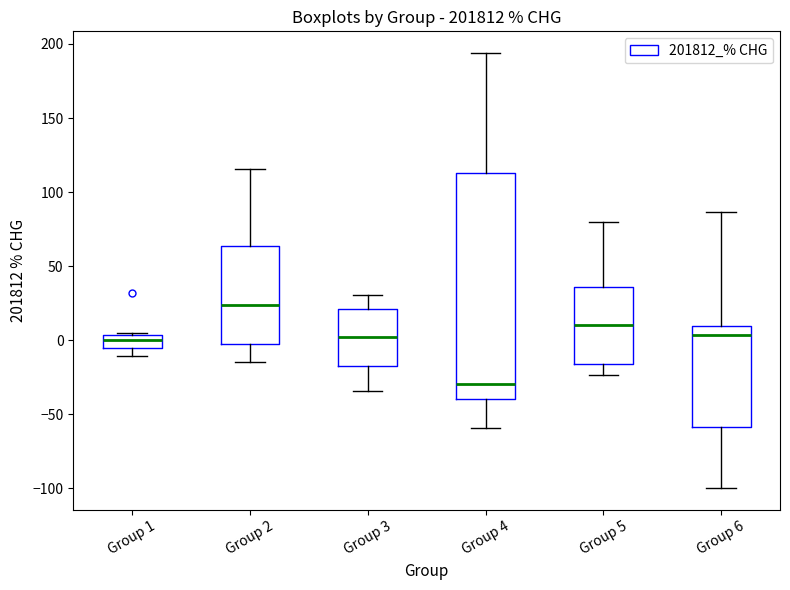

Reading left to right, read every box against the y-axis: the position of its median line, the range the box covers, and the ends of its whiskers. The values are not printed on the chart, so give them approximately, as read against the axis.

Group 1: median 0, box -5 to 5, whiskers -10 to 5
Group 2: median 25, box 0 to 65, whiskers -15 to 115
Group 3: median 0, box -15 to 20, whiskers -35 to 30
Group 4: median -30, box -40 to 115, whiskers -60 to 195
Group 5: median 10, box -15 to 35, whiskers -25 to 80
Group 6: median 5, box -60 to 10, whiskers -100 to 85